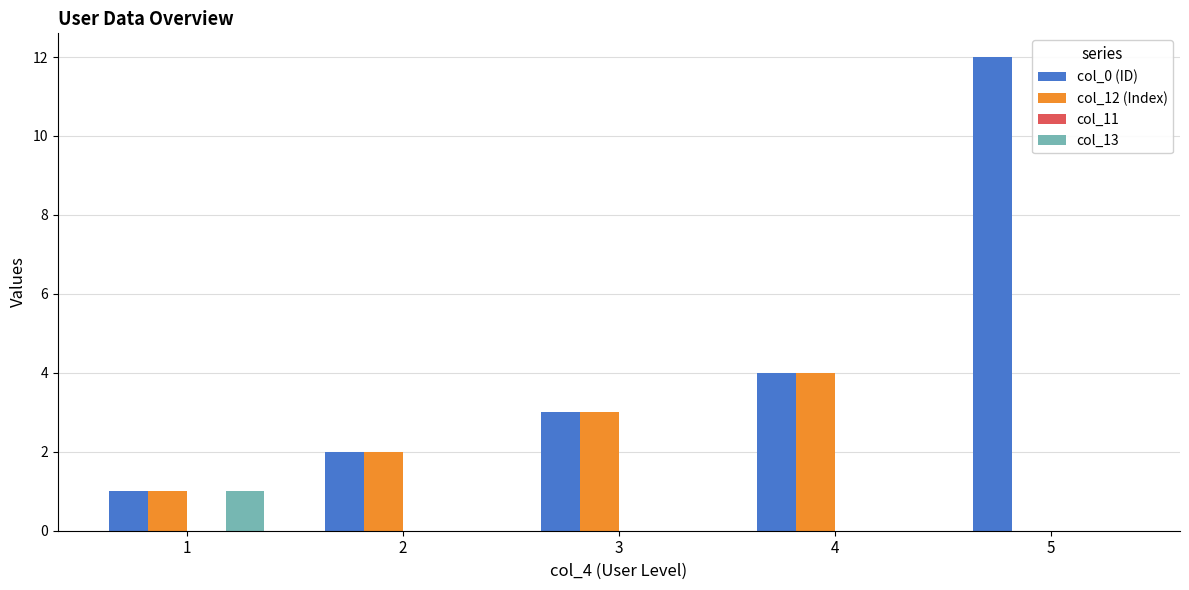

The col_0 (ID) series shows 1 at 1. True or false?

True